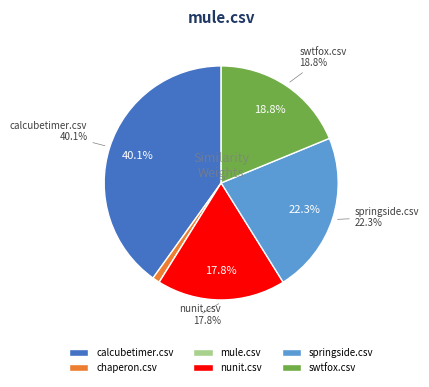

Which category has the biggest portion of the pie?

calcubetimer.csv